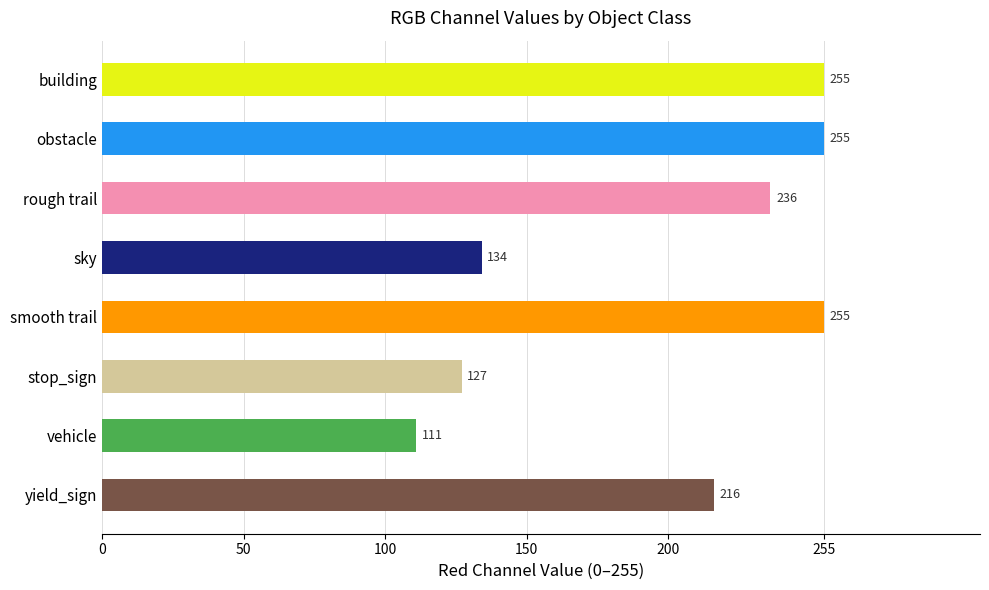

Which label corresponds to the smallest value in the chart?

vehicle